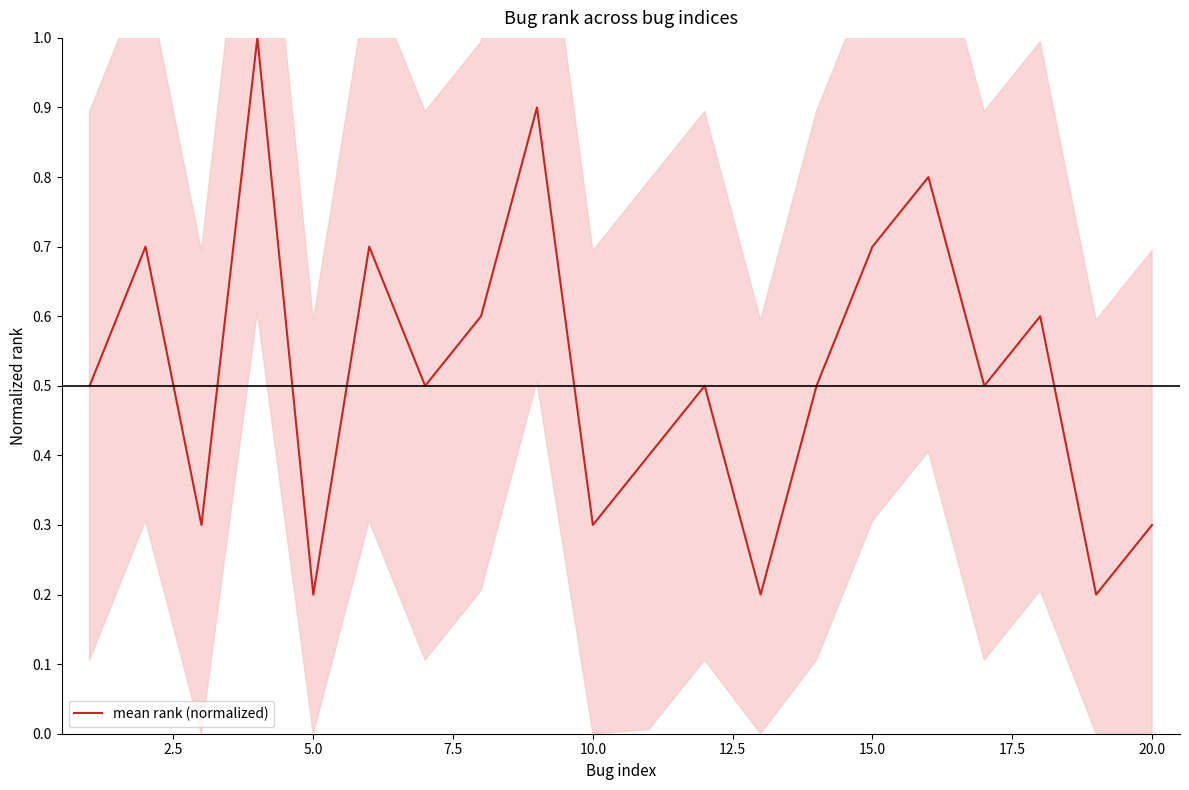

What is the value of the 10th point from the left?

0.3